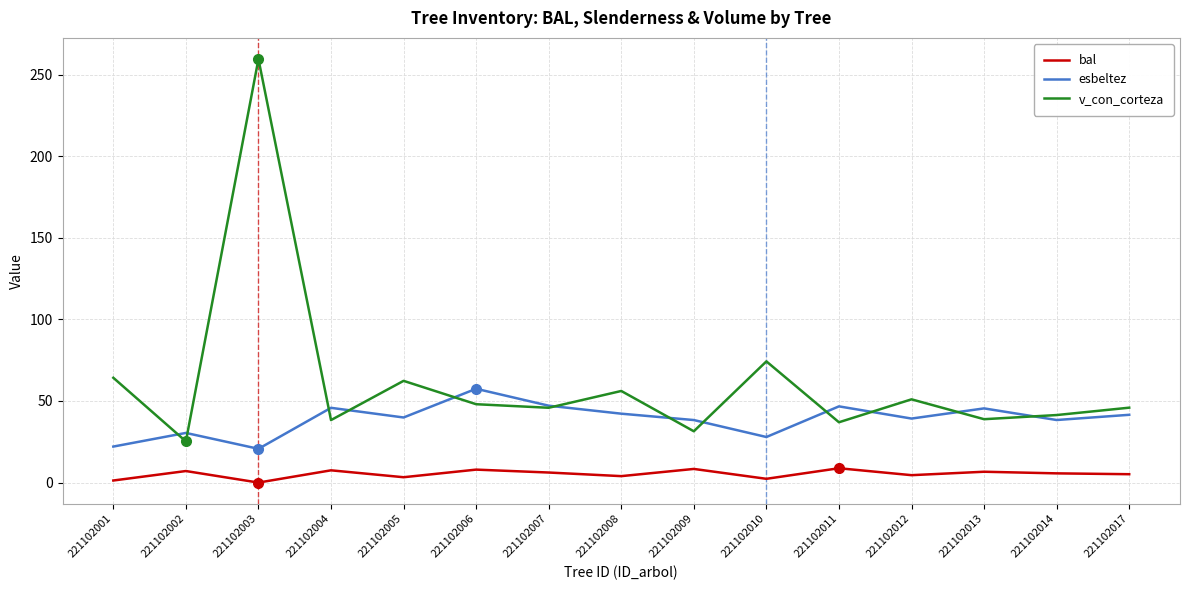

Does the chart display data point markers on the line(s)?

No